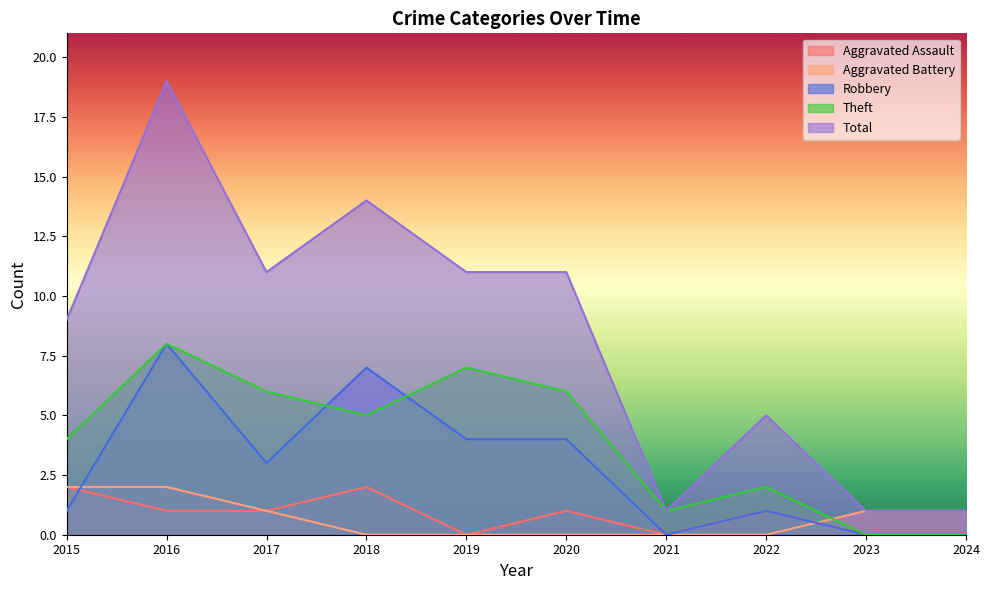

List the series in order of their peak value, lowest first.

Aggravated Assault, Aggravated Battery, Robbery, Theft, Total